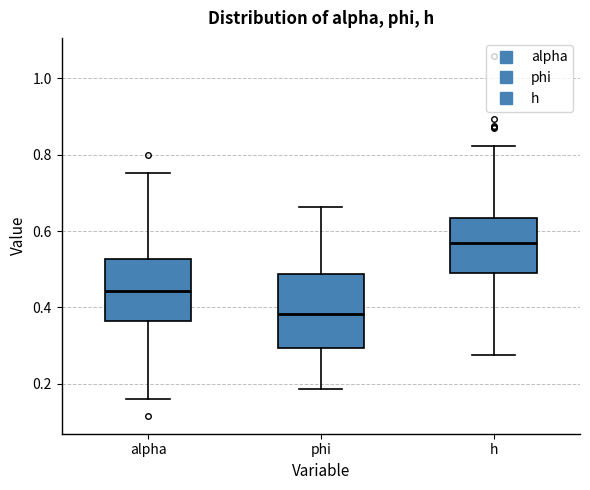

Where does the median line of the box for h sit on the y-axis? The values are not printed on the chart, so give them approximately, as read against the axis.

0.56